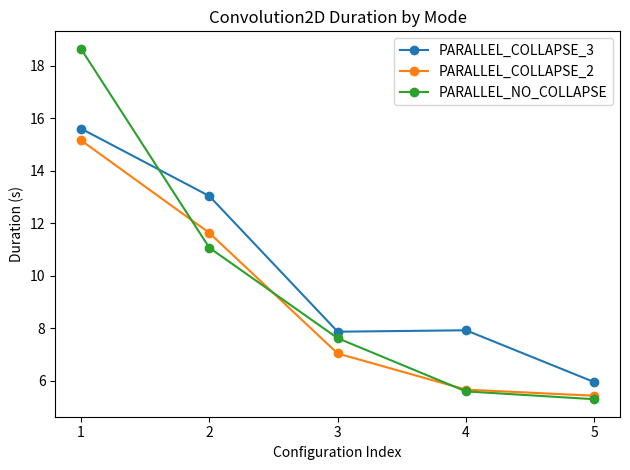

Which series has the largest total across all categories?

PARALLEL_COLLAPSE_3